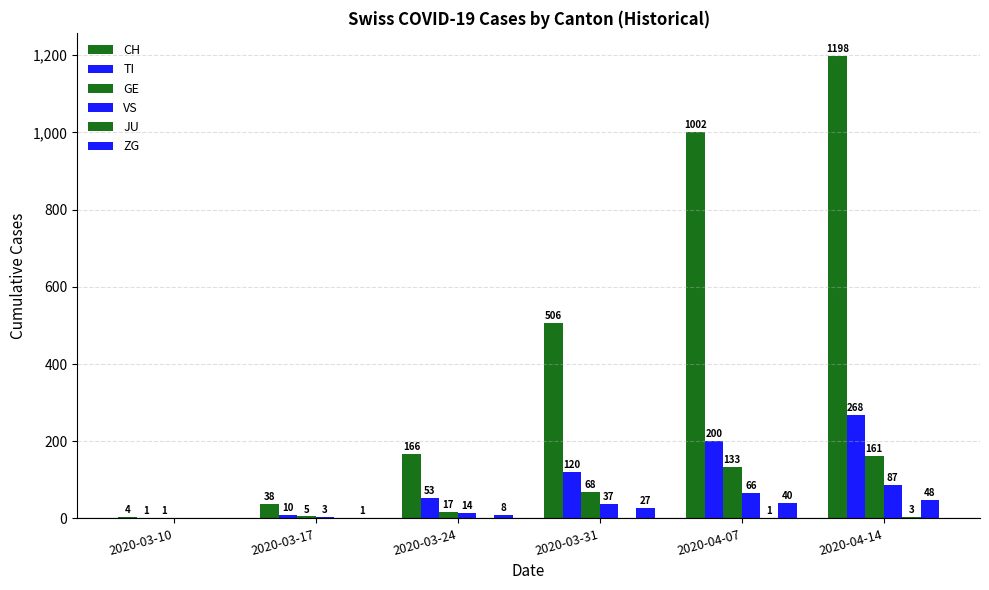

Count the number of categories in the chart.

6